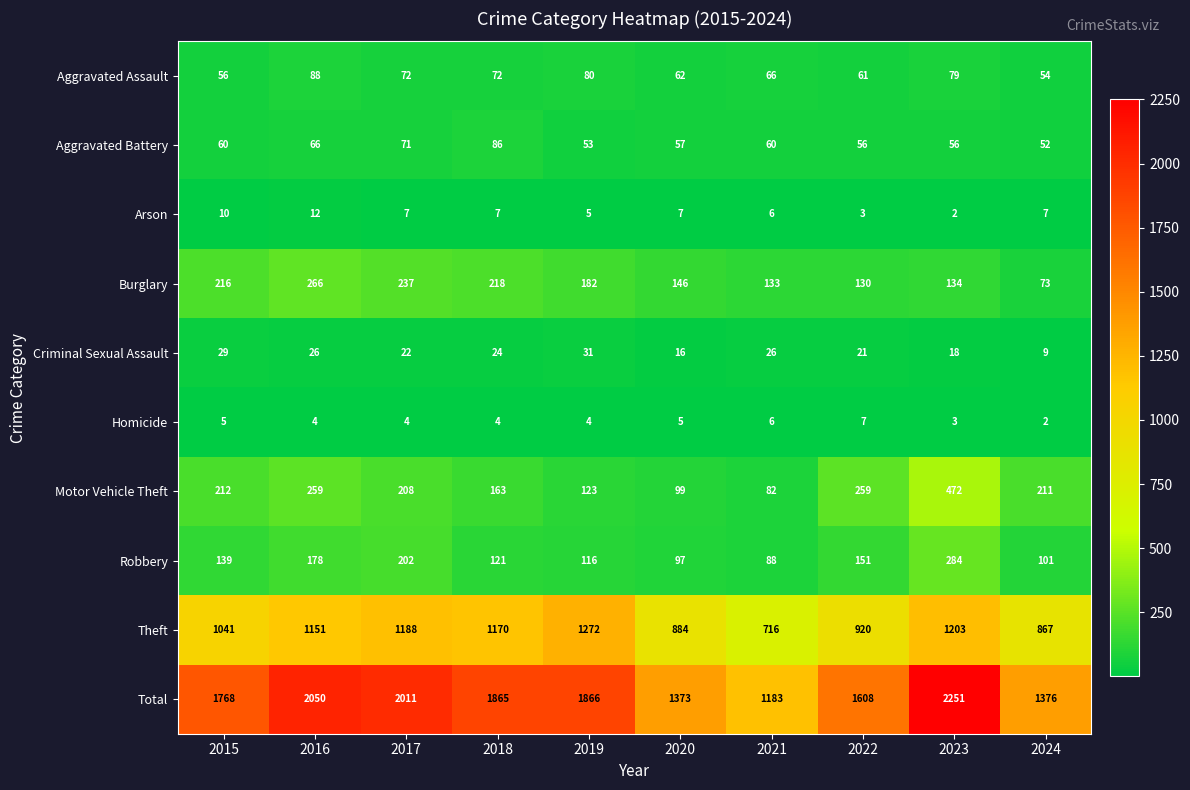

The value of Robbery at 2023 is 284. True or false?

True